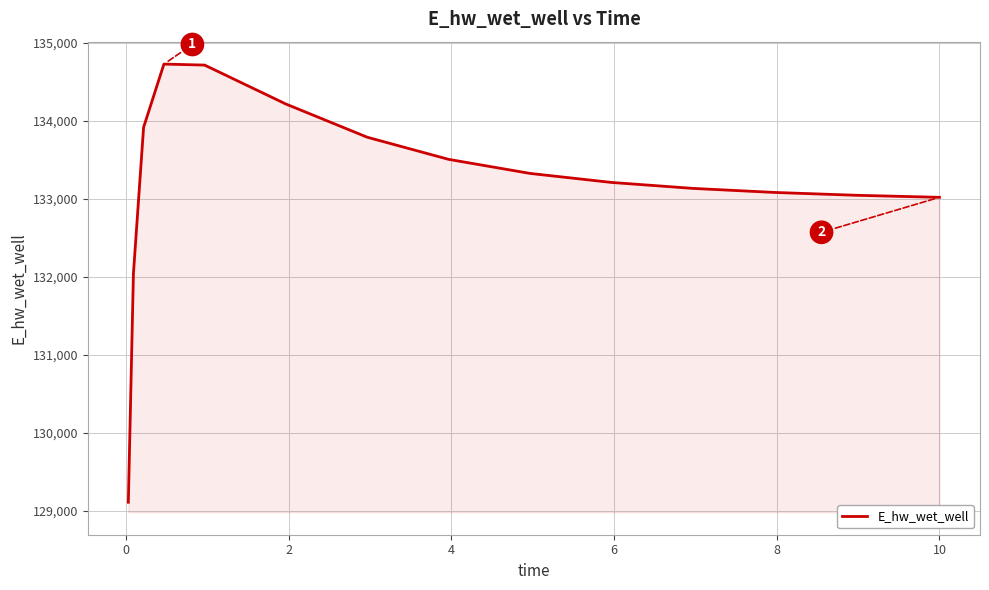

What is the maximum value shown in the chart?

134728.8